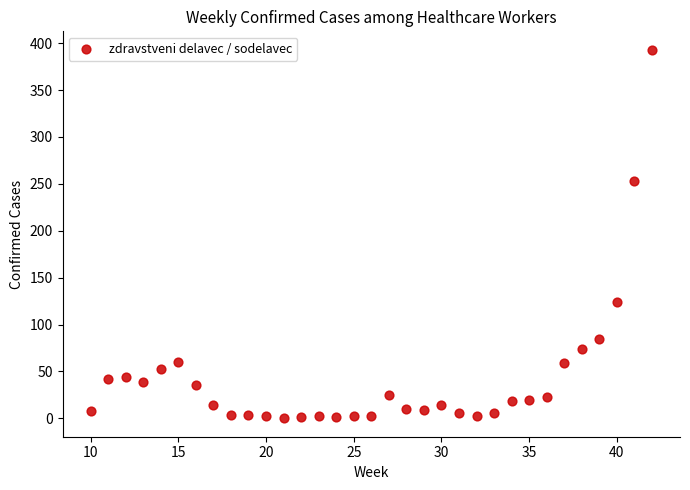

What is the range of X values (max minus min)?

32